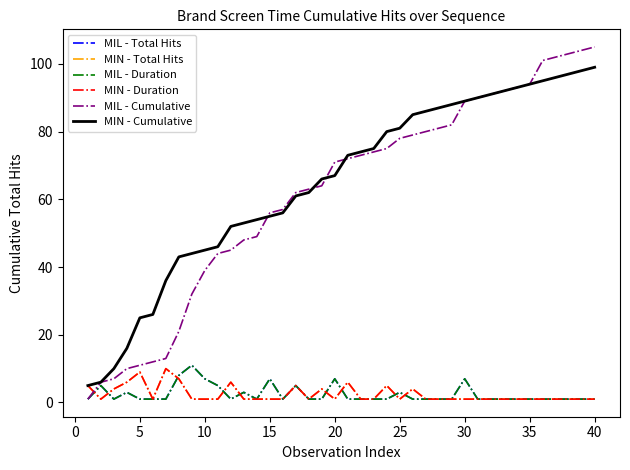

Does the chart display data point markers on the line(s)?

No